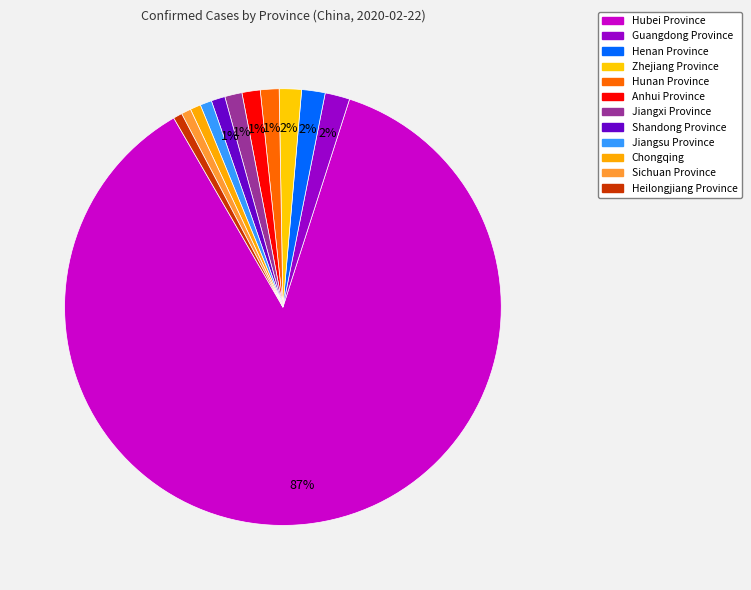

Is it true that Henan Province is 2% of the pie?

True